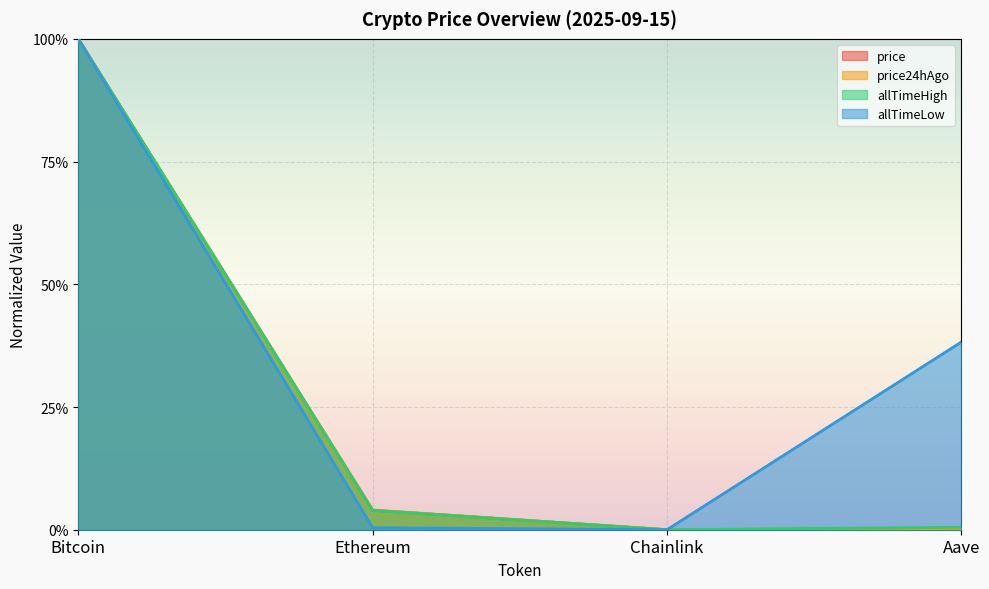

What is the label of the 1st point from the right?

Aave